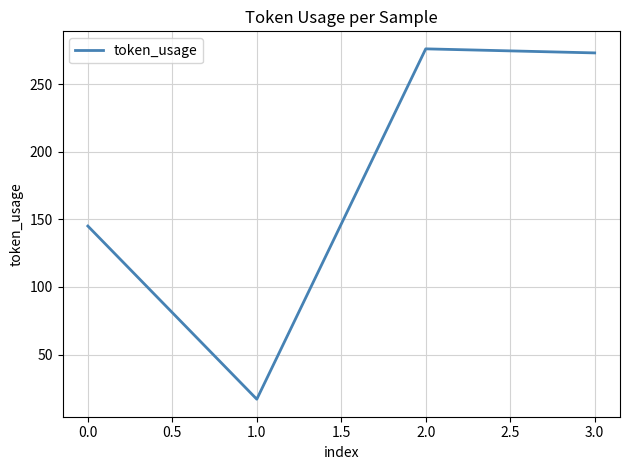

What is the change in value from 1.0 to 2.0?

+259